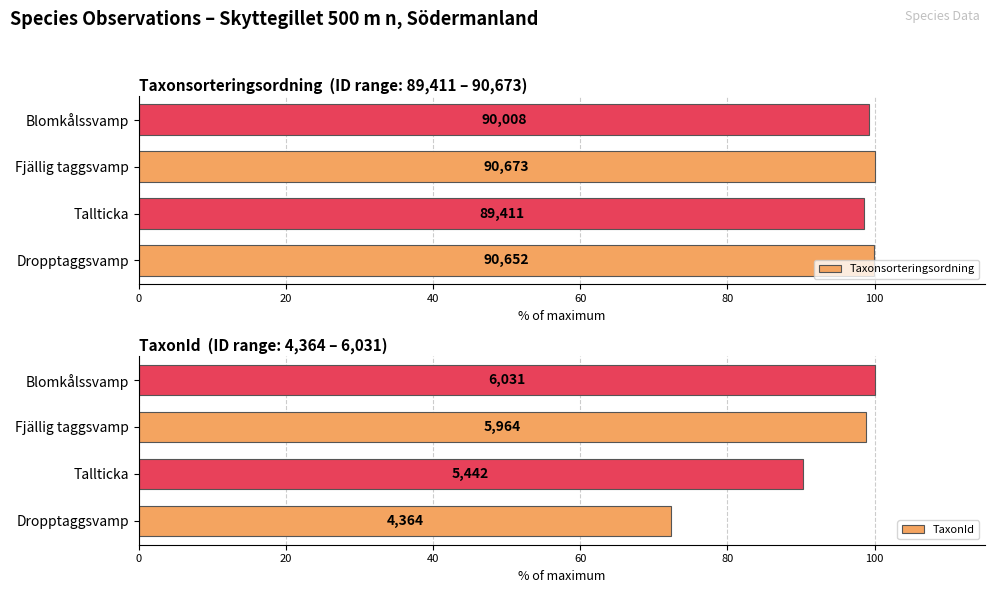

At Fjällig taggsvamp, list the series in order from smallest to largest.

TaxonId, Taxonsorteringsordning